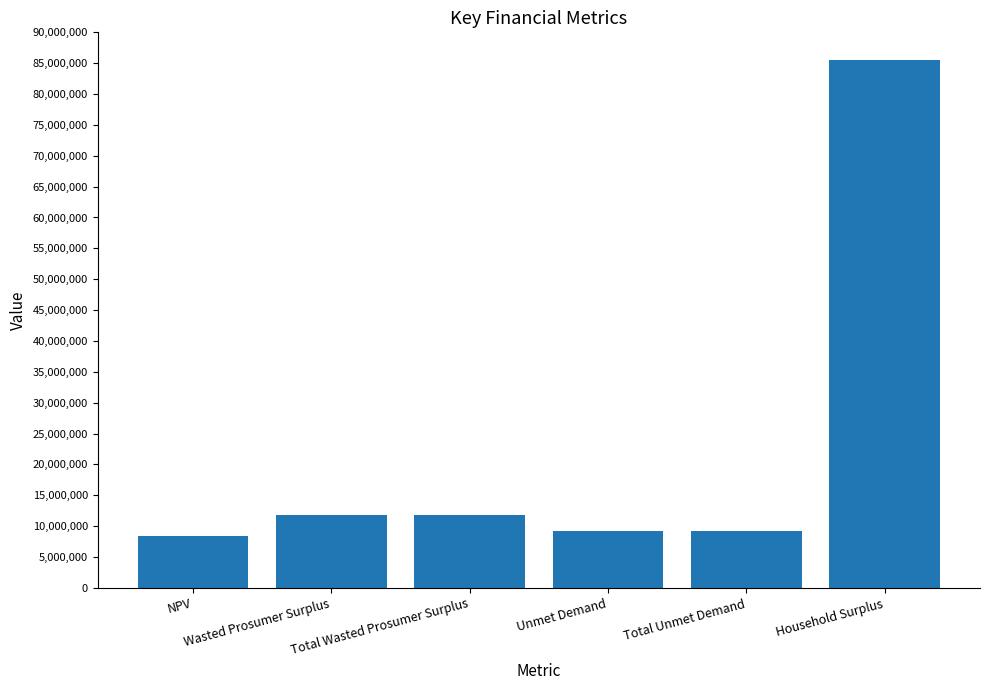

What is the change in value from NPV to Total Unmet Demand?

+765512.4